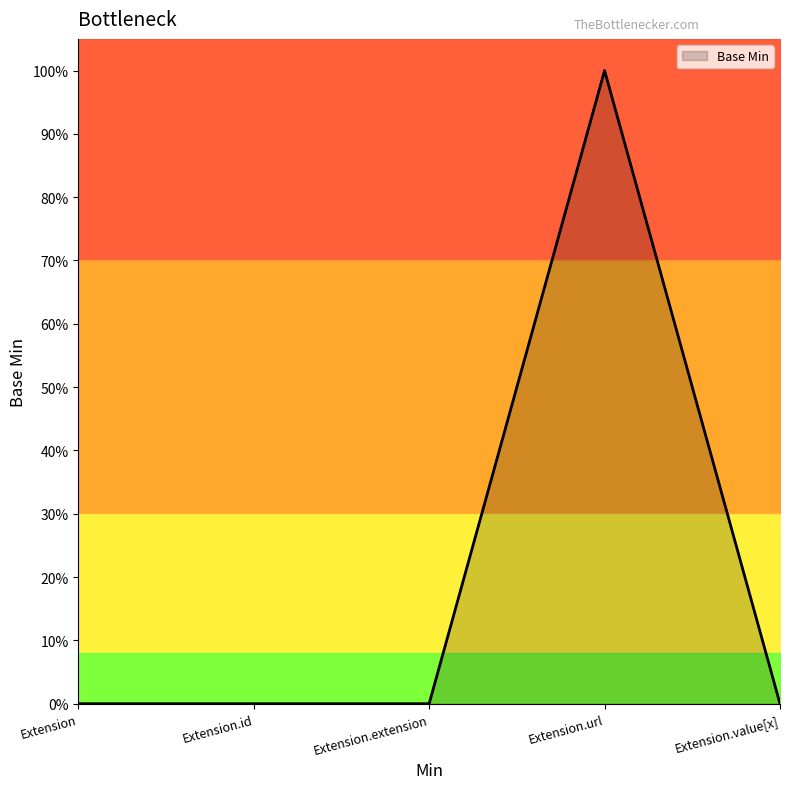

Is it true that the value at Extension is -1?

False